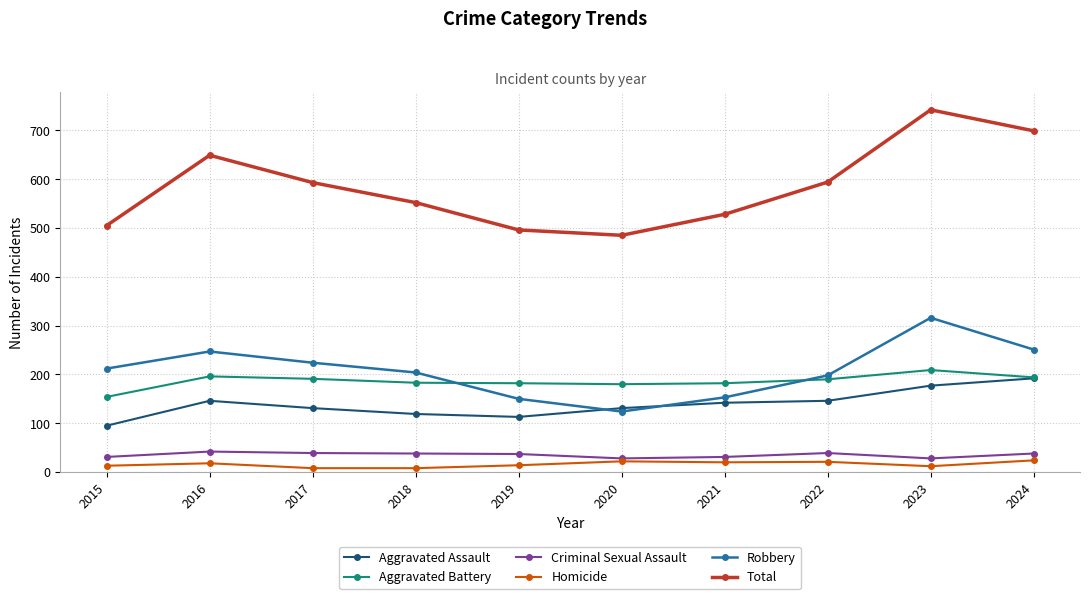

What is the approximate value of Robbery at 2024, to the nearest 5?

250